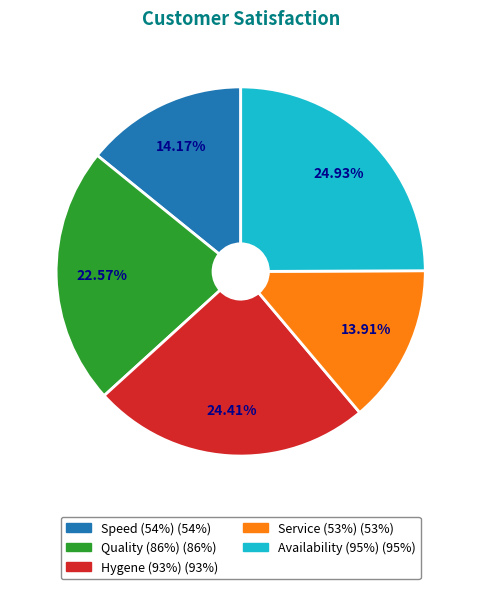

Is Quality (86%) the majority of the pie?

No